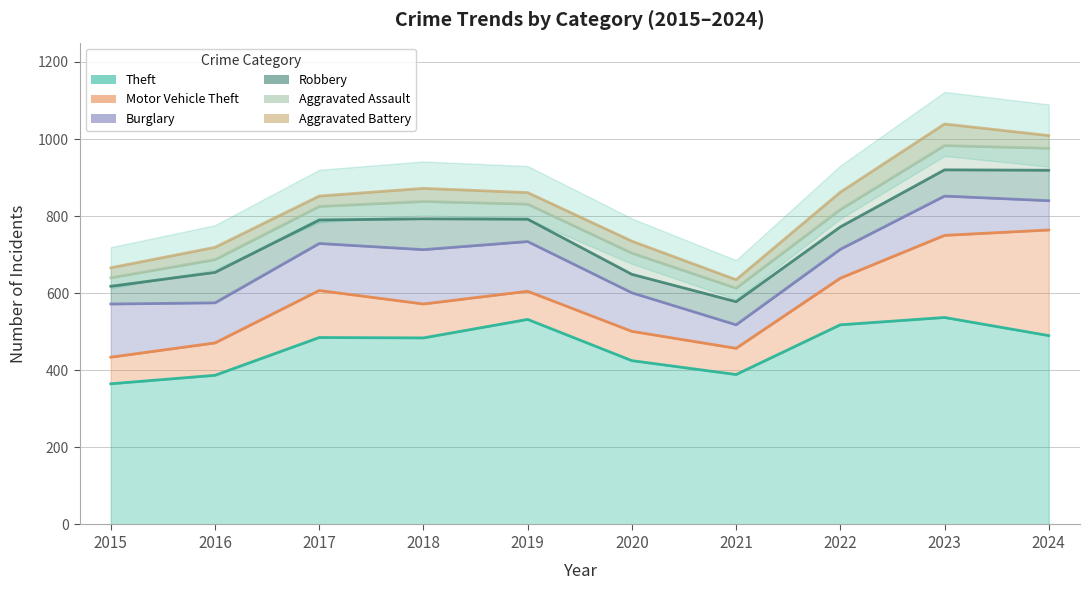

Which category has the highest value in the Robbery series?

2018